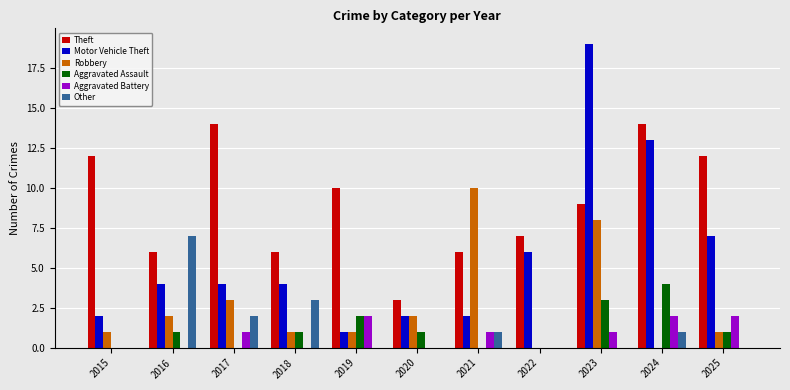

Does the chart contain stacked bars?

No